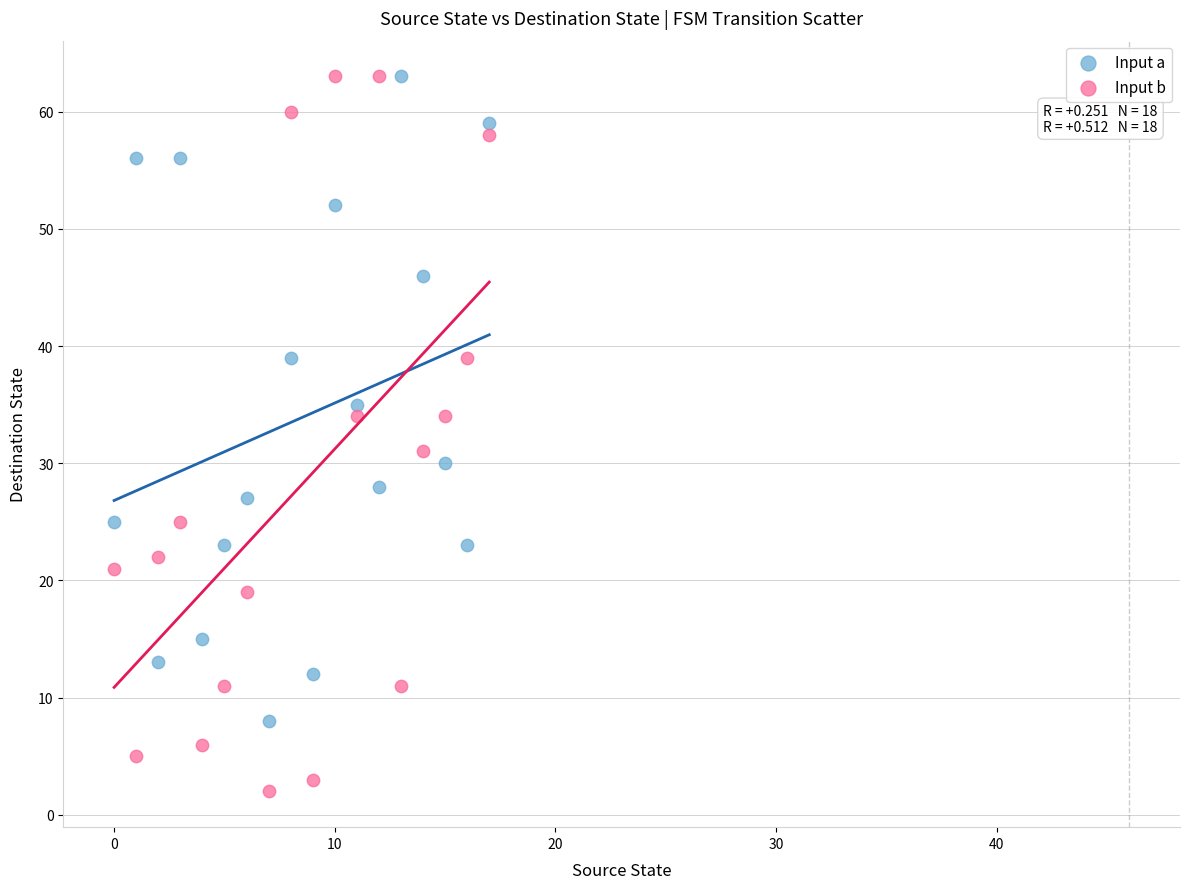

Which series has the widest spread of Y values?

Input b